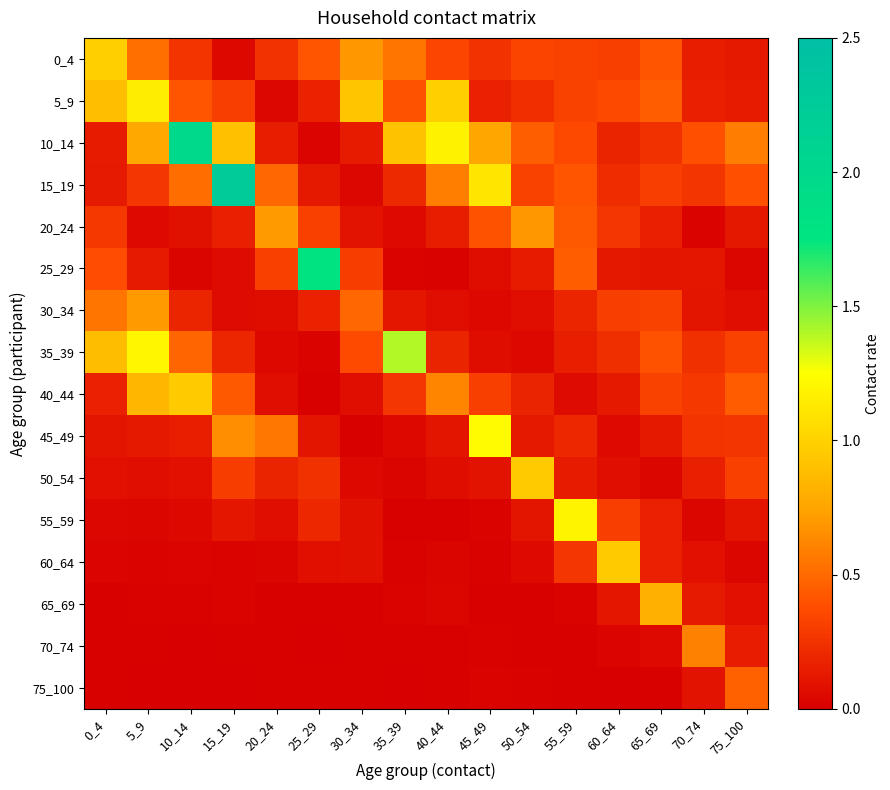

Reading left to right, extract all data points from this chart.

0_4: 0_4=1.0	5_9=0.5	10_14=0.3	15_19=0.0	20_24=0.2	25_29=0.4	30_34=0.7	35_39=0.5	40_44=0.3	45_49=0.2	50_54=0.3	55_59=0.3	60_64=0.3	65_69=0.4	70_74=0.2	75_100=0.1
5_9: 0_4=0.9	5_9=1.2	10_14=0.4	15_19=0.3	20_24=0.0	25_29=0.2	30_34=0.9	35_39=0.4	40_44=1.0	45_49=0.2	50_54=0.2	55_59=0.3	60_64=0.4	65_69=0.4	70_74=0.2	75_100=0.1
10_14: 0_4=0.1	5_9=0.8	10_14=2.0	15_19=0.9	20_24=0.1	25_29=0.0	30_34=0.1	35_39=0.9	40_44=1.2	45_49=0.8	50_54=0.5	55_59=0.4	60_64=0.2	65_69=0.2	70_74=0.4	75_100=0.6
15_19: 0_4=0.1	5_9=0.3	10_14=0.5	15_19=2.3	20_24=0.5	25_29=0.1	30_34=0.0	35_39=0.2	40_44=0.6	45_49=1.1	50_54=0.3	55_59=0.4	60_64=0.2	65_69=0.3	70_74=0.3	75_100=0.4
20_24: 0_4=0.3	5_9=0.1	10_14=0.1	15_19=0.2	20_24=0.7	25_29=0.3	30_34=0.1	35_39=0.1	40_44=0.1	45_49=0.4	50_54=0.7	55_59=0.4	60_64=0.3	65_69=0.2	70_74=0.0	75_100=0.1
25_29: 0_4=0.4	5_9=0.1	10_14=0.0	15_19=0.1	20_24=0.3	25_29=1.8	30_34=0.3	35_39=0.0	40_44=0.0	45_49=0.1	50_54=0.1	55_59=0.4	60_64=0.1	65_69=0.1	70_74=0.1	75_100=0.0
30_34: 0_4=0.6	5_9=0.7	10_14=0.2	15_19=0.1	20_24=0.1	25_29=0.2	30_34=0.5	35_39=0.1	40_44=0.1	45_49=0.0	50_54=0.1	55_59=0.2	60_64=0.3	65_69=0.3	70_74=0.1	75_100=0.1
35_39: 0_4=0.9	5_9=1.2	10_14=0.5	15_19=0.2	20_24=0.0	25_29=0.0	30_34=0.4	35_39=1.4	40_44=0.2	45_49=0.1	50_54=0.0	55_59=0.2	60_64=0.2	65_69=0.4	70_74=0.2	75_100=0.3
40_44: 0_4=0.2	5_9=0.8	10_14=1.0	15_19=0.4	20_24=0.1	25_29=0.0	30_34=0.1	35_39=0.3	40_44=0.6	45_49=0.3	50_54=0.2	55_59=0.1	60_64=0.1	65_69=0.3	70_74=0.3	75_100=0.4
45_49: 0_4=0.1	5_9=0.1	10_14=0.2	15_19=0.7	20_24=0.6	25_29=0.1	30_34=0.0	35_39=0.0	40_44=0.1	45_49=1.2	50_54=0.1	55_59=0.2	60_64=0.1	65_69=0.1	70_74=0.3	75_100=0.3
50_54: 0_4=0.1	5_9=0.1	10_14=0.1	15_19=0.3	20_24=0.2	25_29=0.2	30_34=0.1	35_39=0.0	40_44=0.1	45_49=0.1	50_54=1.0	55_59=0.1	60_64=0.1	65_69=0.0	70_74=0.2	75_100=0.3
55_59: 0_4=0.0	5_9=0.0	10_14=0.0	15_19=0.1	20_24=0.1	25_29=0.2	30_34=0.1	35_39=0.0	40_44=0.0	45_49=0.0	50_54=0.1	55_59=1.2	60_64=0.3	65_69=0.2	70_74=0.0	75_100=0.1
60_64: 0_4=0.0	5_9=0.0	10_14=0.0	15_19=0.0	20_24=0.0	25_29=0.1	30_34=0.1	35_39=0.0	40_44=0.0	45_49=0.0	50_54=0.1	55_59=0.3	60_64=1.0	65_69=0.2	70_74=0.1	75_100=0.0
65_69: 0_4=0.0	5_9=0.0	10_14=0.0	15_19=0.0	20_24=0.0	25_29=0.0	30_34=0.0	35_39=0.0	40_44=0.0	45_49=0.0	50_54=0.0	55_59=0.0	60_64=0.1	65_69=0.8	70_74=0.1	75_100=0.1
70_74: 0_4=0.0	5_9=0.0	10_14=0.0	15_19=0.0	20_24=0.0	25_29=0.0	30_34=0.0	35_39=0.0	40_44=0.0	45_49=0.0	50_54=0.0	55_59=0.0	60_64=0.0	65_69=0.1	70_74=0.6	75_100=0.1
75_100: 0_4=0.0	5_9=0.0	10_14=0.0	15_19=0.0	20_24=0.0	25_29=0.0	30_34=0.0	35_39=0.0	40_44=0.0	45_49=0.0	50_54=0.0	55_59=0.0	60_64=0.0	65_69=0.0	70_74=0.1	75_100=0.5